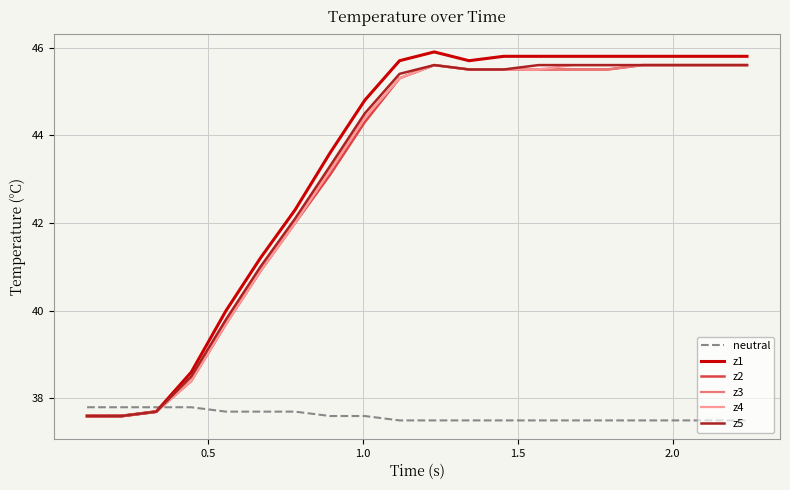

What is the difference between the maximum and second lowest values in the z2 series?

8.0